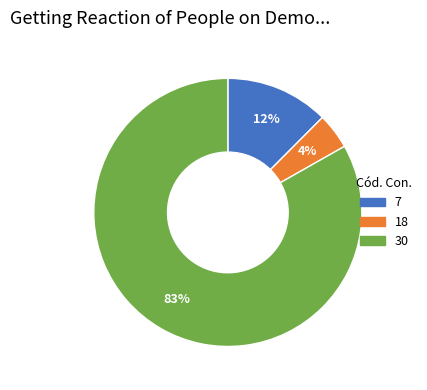

To the nearest percent, what is the average slice percentage?

33%